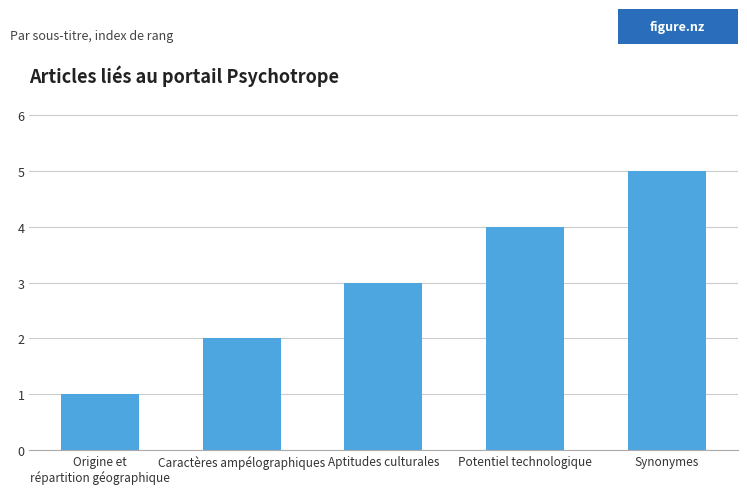

What is the average value?

3